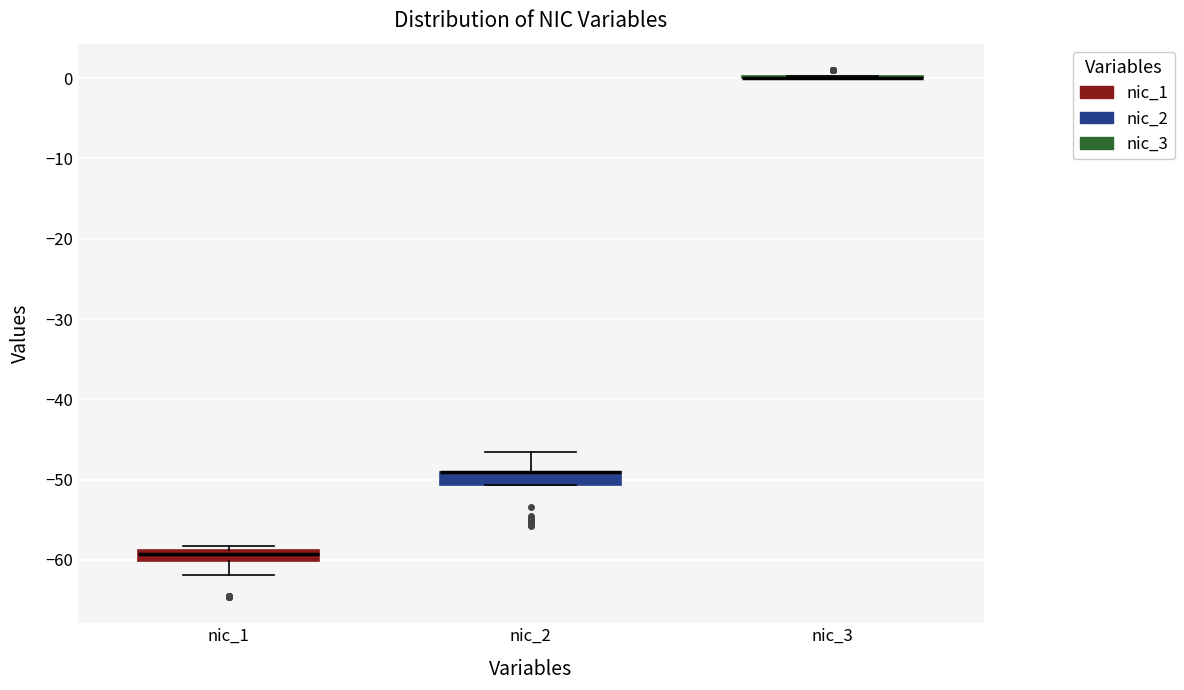

Where does the upper whisker of the box for nic_2 end on the y-axis? The values are not printed on the chart, so give them approximately, as read against the axis.

-47